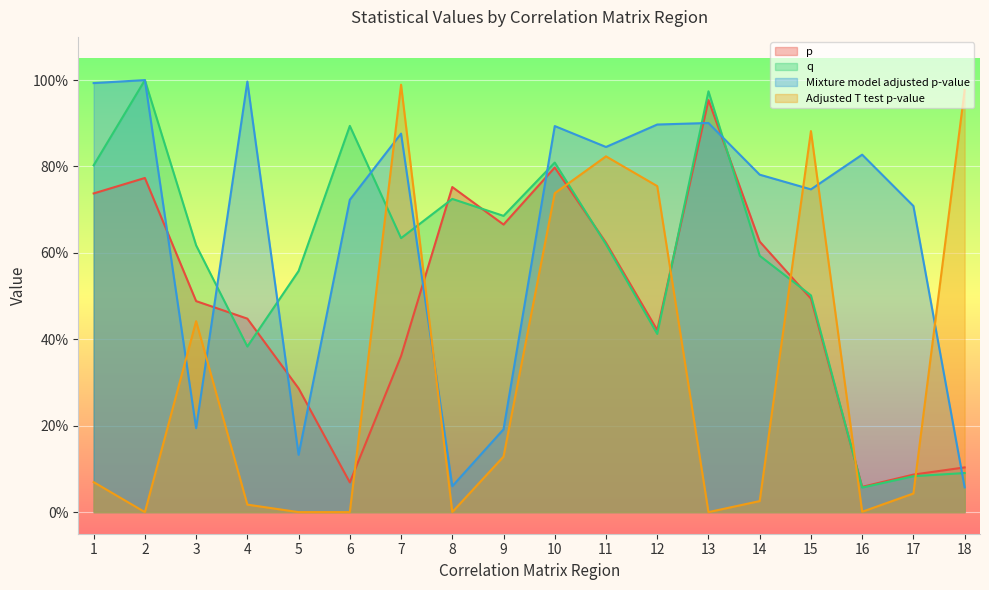

What is the value of the Mixture model adjusted p-value point at the 15th from the left?

0.7